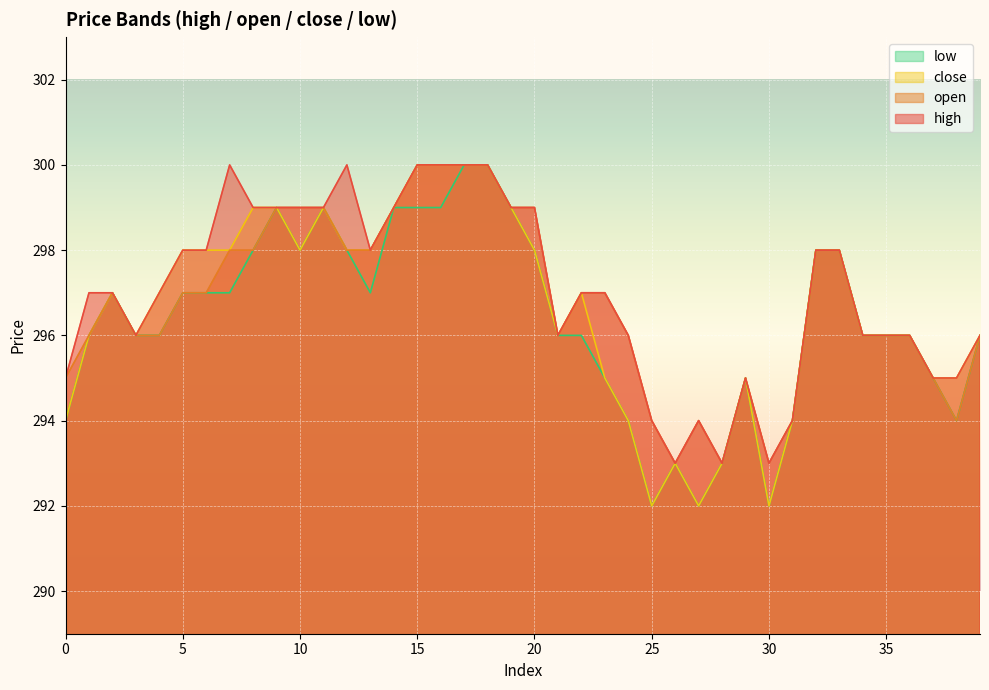

True or false: close and high intersect in this chart.

False